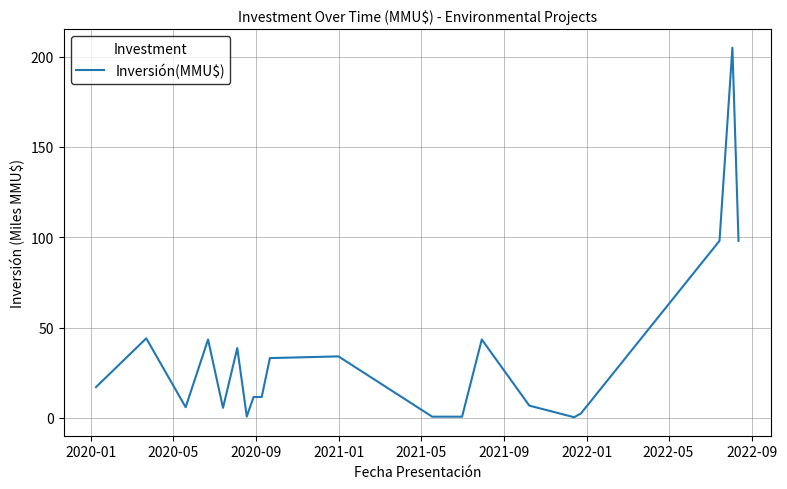

What is the greatest value displayed?

205.0